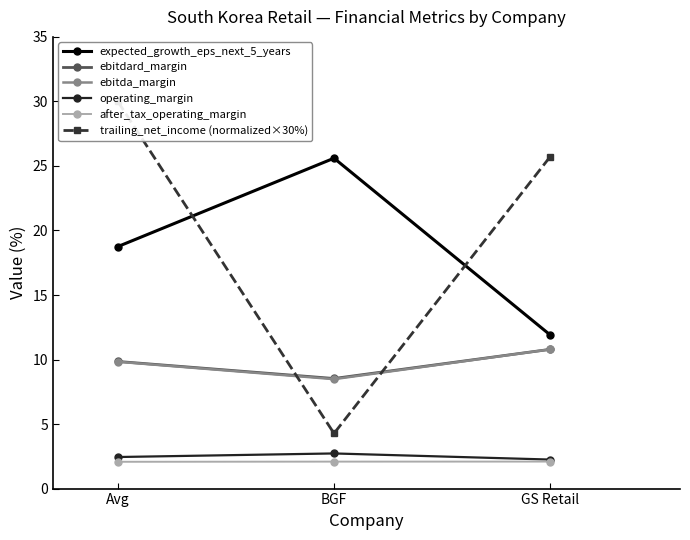

Count the after_tax_operating_margin values in the range 2 to 3.

3